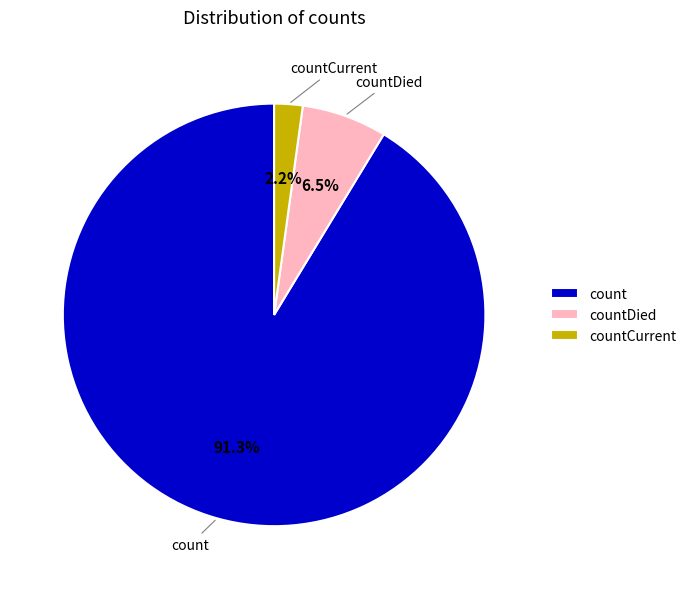

To the nearest percent, what is the difference between the largest and smallest slice percentages?

89%